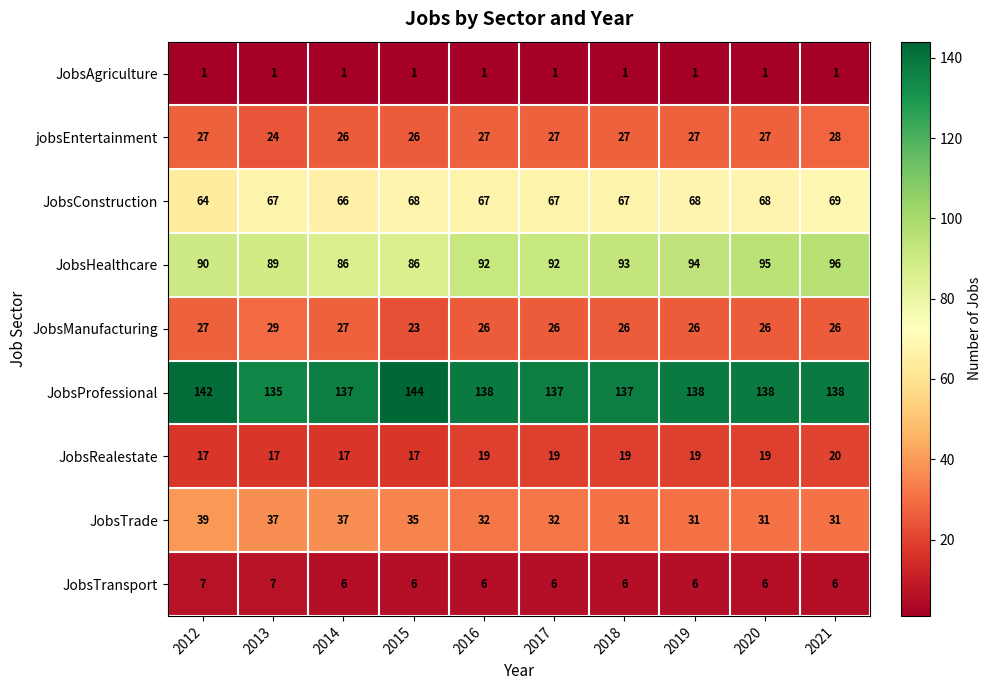

What value does the jobsEntertainment series have at 2015?

26